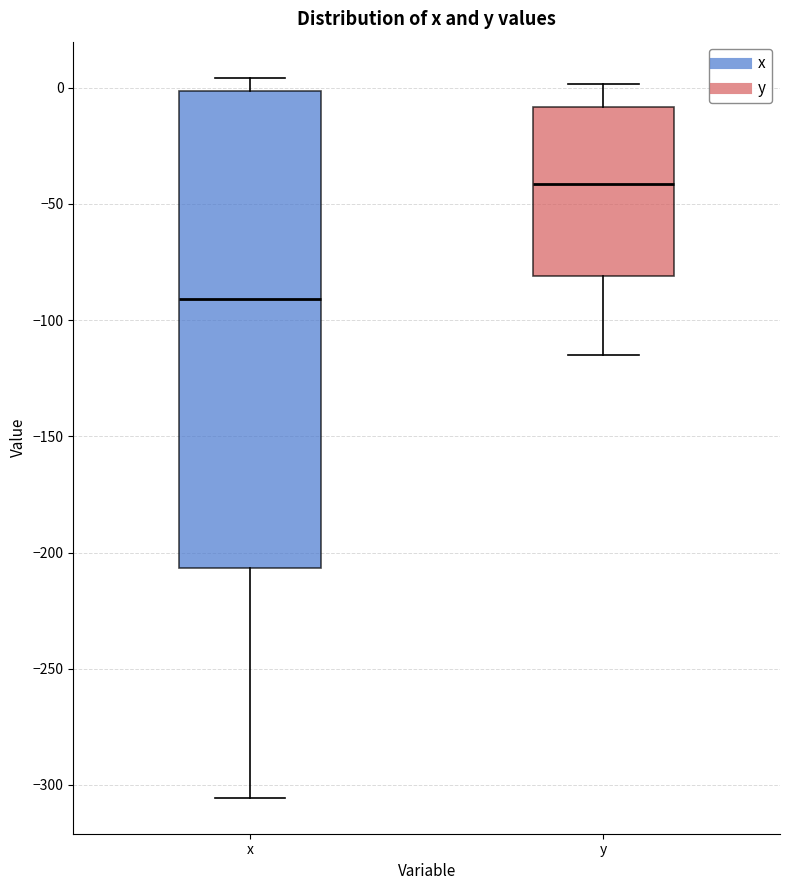

Which box's median line is the lowest?

x